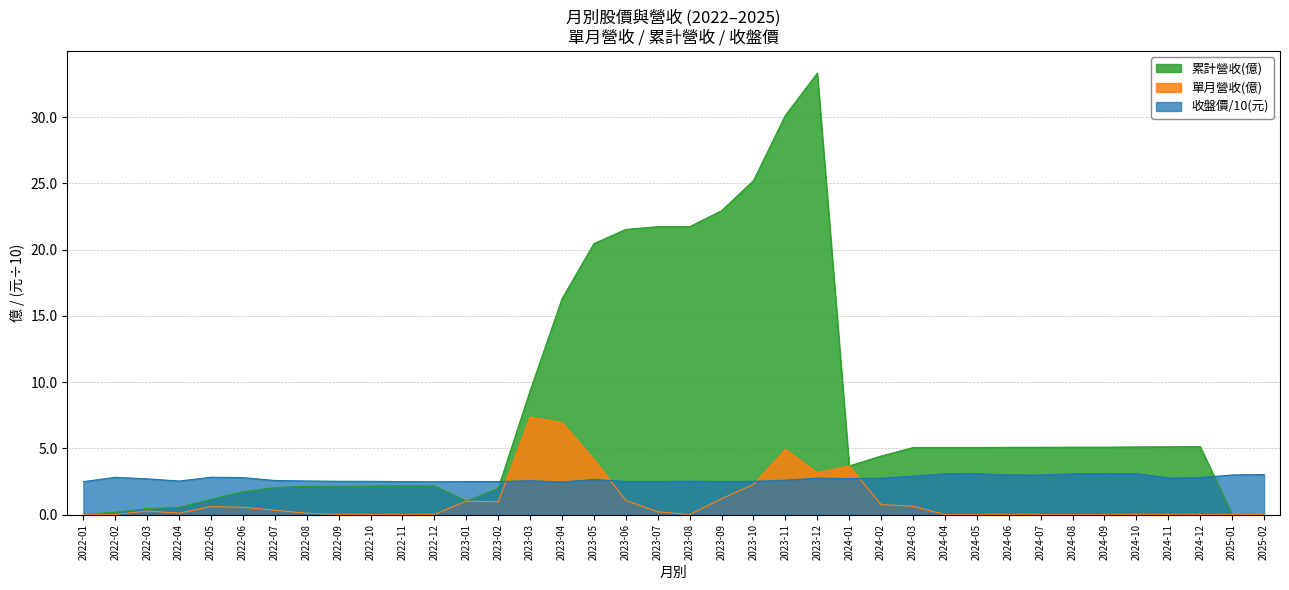

The value of 單月營收(億) at 2024-12 is 0.0. True or false?

False